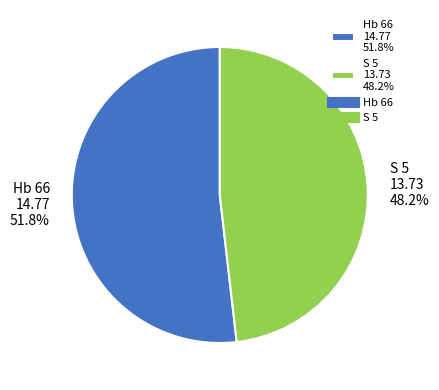

To the nearest percent, what is the difference between the Hb 66 and S 5 slice percentages?

4%